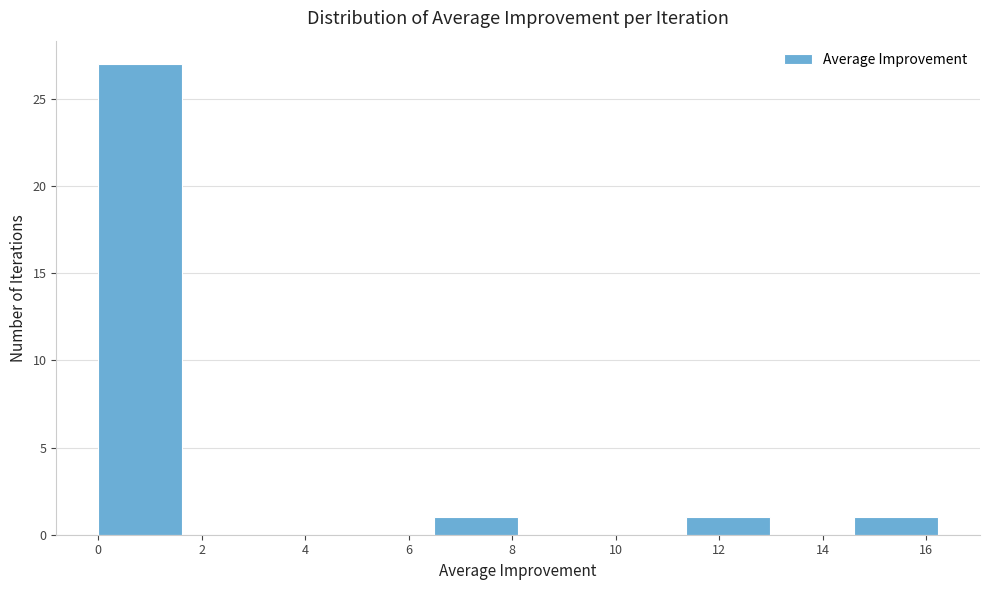

Reading left to right, list every bar in this chart as the range it spans on the x-axis followed by its height. Neither the bar edges nor the heights are printed on the chart, so give them approximately, as read against the axes.

0.0 to 1.6: 27
1.6 to 3.2: 0
3.2 to 4.8: 0
4.8 to 6.4: 0
6.4 to 8.2: 1
8.2 to 9.8: 0
9.8 to 11.4: 0
11.4 to 13.0: 1
13.0 to 14.6: 0
14.6 to 16.2: 1